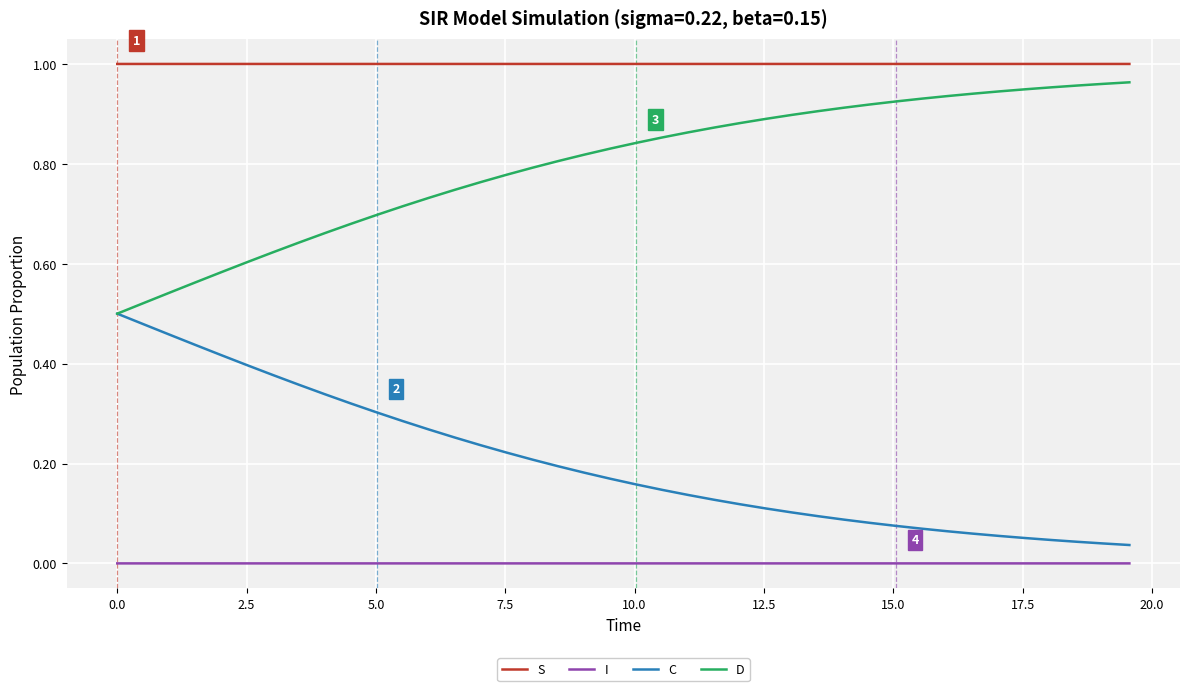

True or false: S and C cross at least once.

False